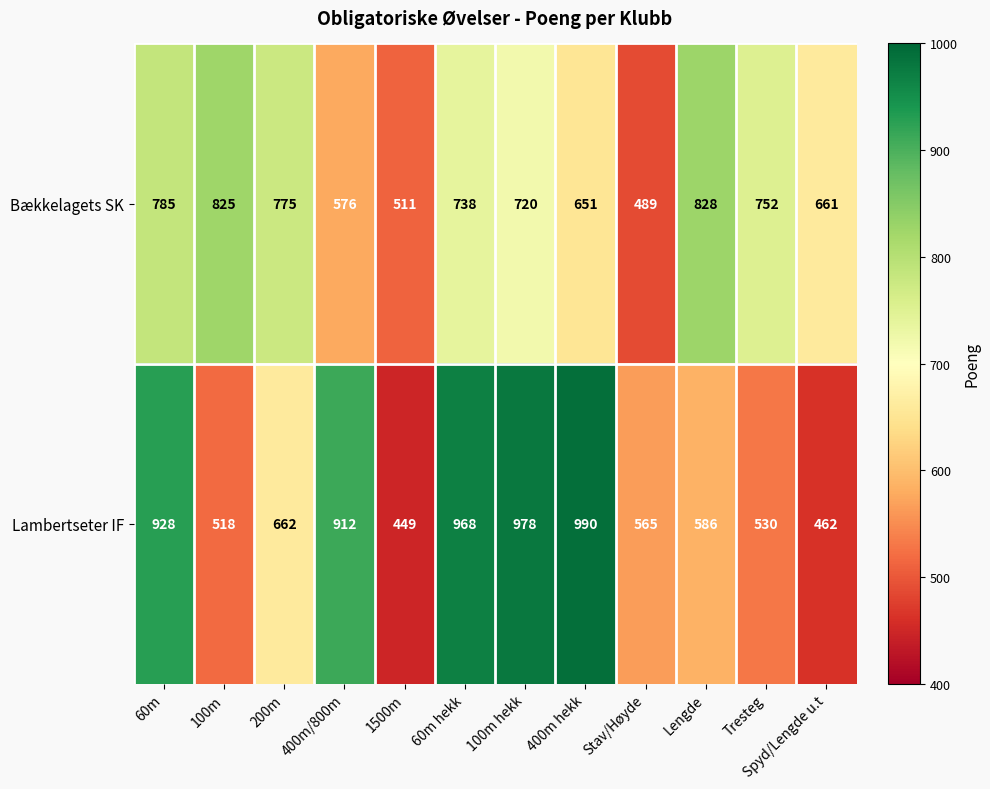

List the series in order of their overall mean, lowest first.

Bækkelagets SK, Lambertseter IF